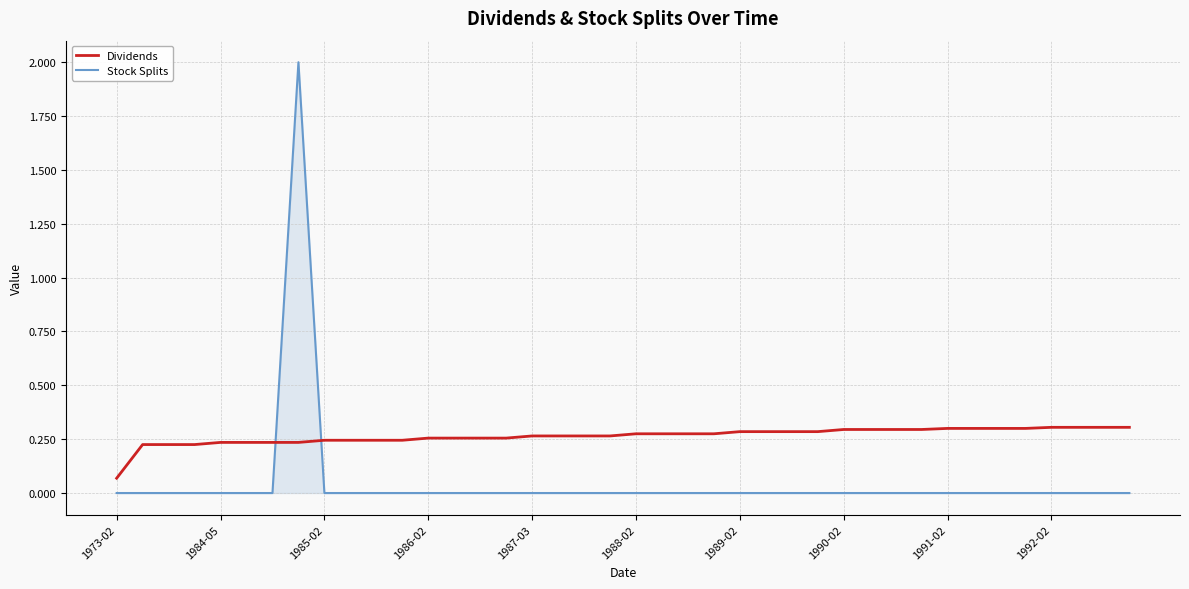

At how many categories does at least one series exceed 0?

40